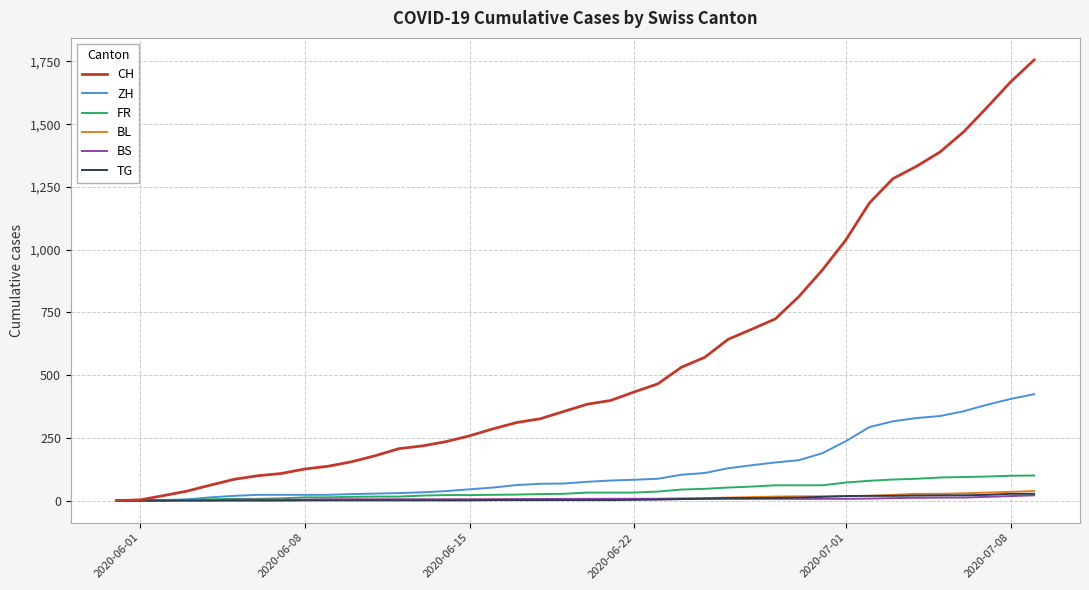

Which series has the widest spread of values?

CH